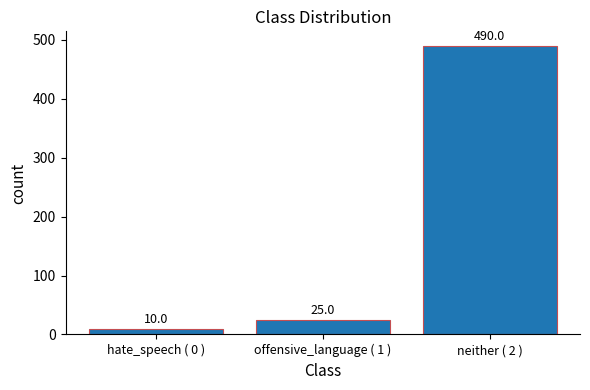

What is the value of the 2nd bar from the left?

25